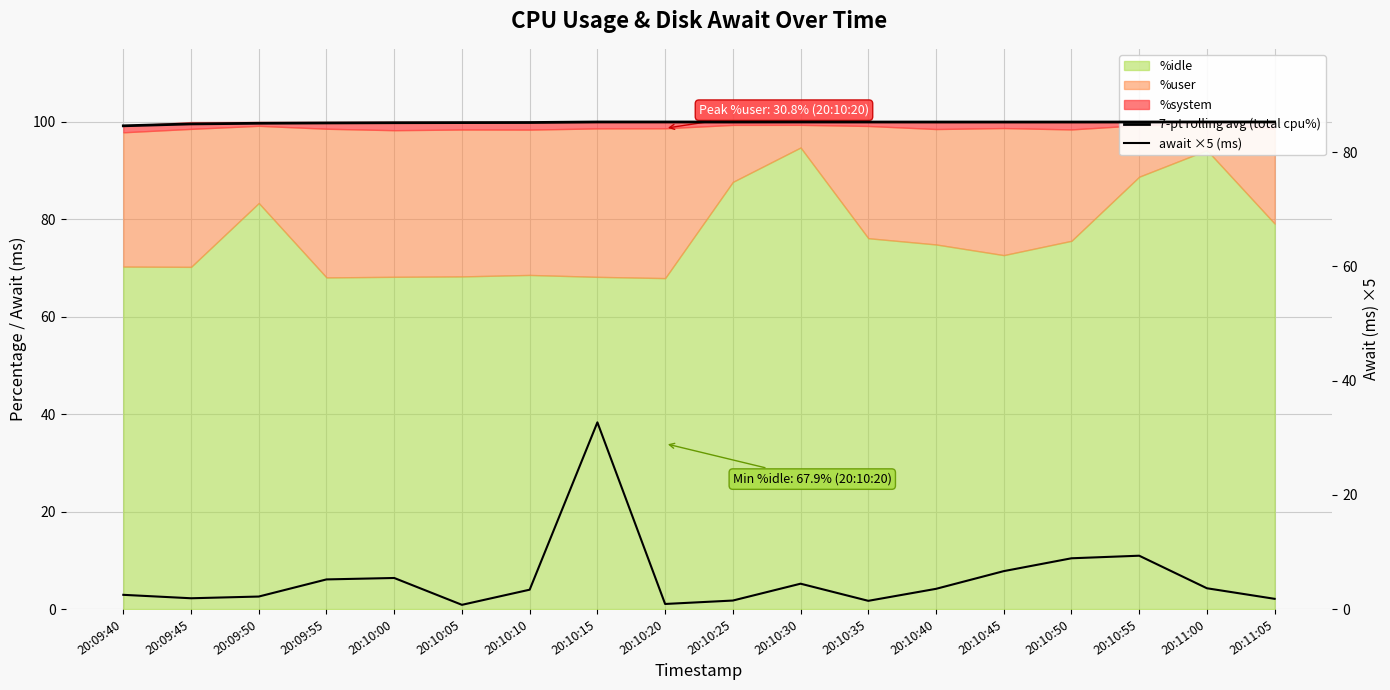

Is the value of 7-pt rolling avg (total cpu%) at 20:10:30 greater than the value of await ×5 (ms) at 20:10:25?

Yes